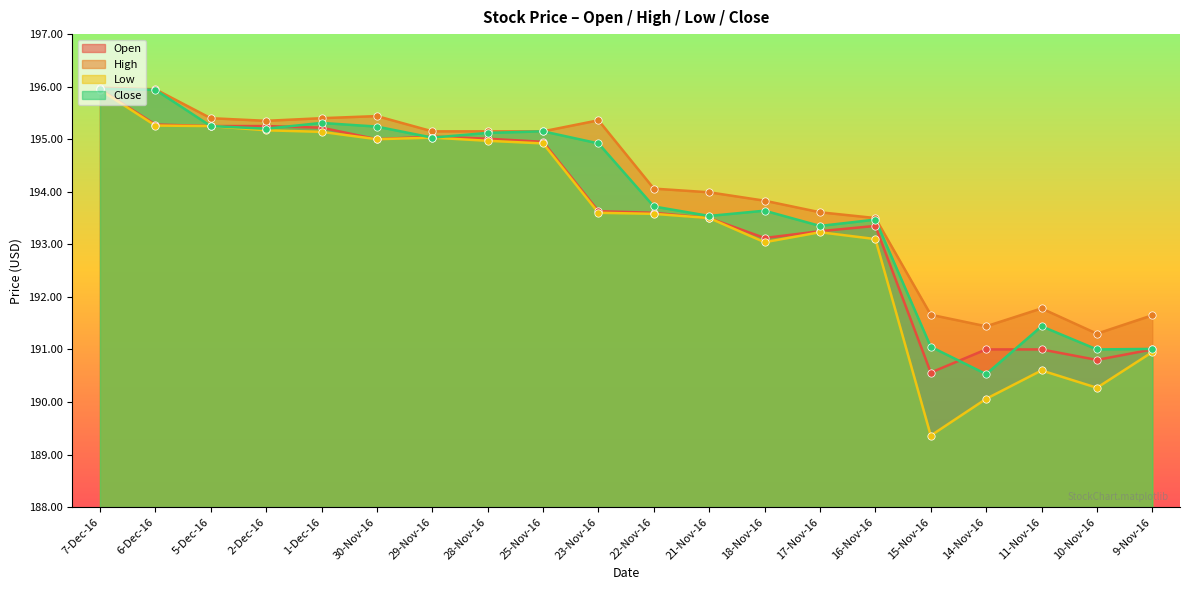

Is the value of Open at 17-Nov-16 greater than the value of High at 7-Dec-16?

No